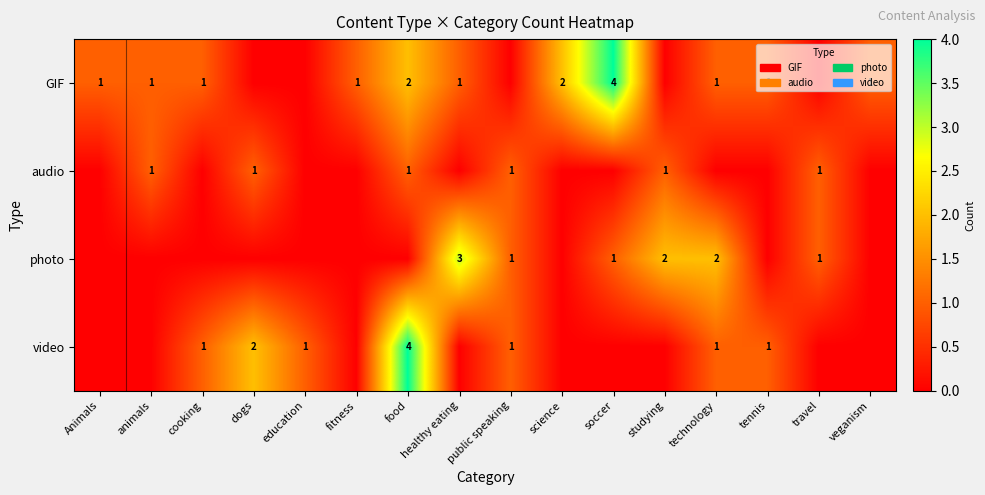

Which has a higher value, dogs or tennis?

tennis